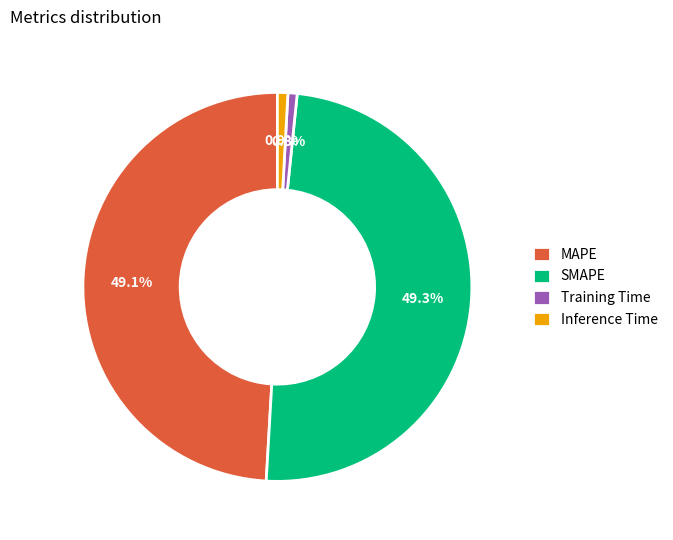

What percentage is the MAPE slice, to the nearest percent?

49%